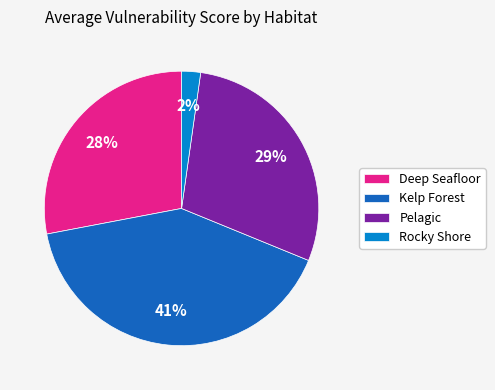

Between Kelp Forest and Deep Seafloor, which is larger?

Kelp Forest